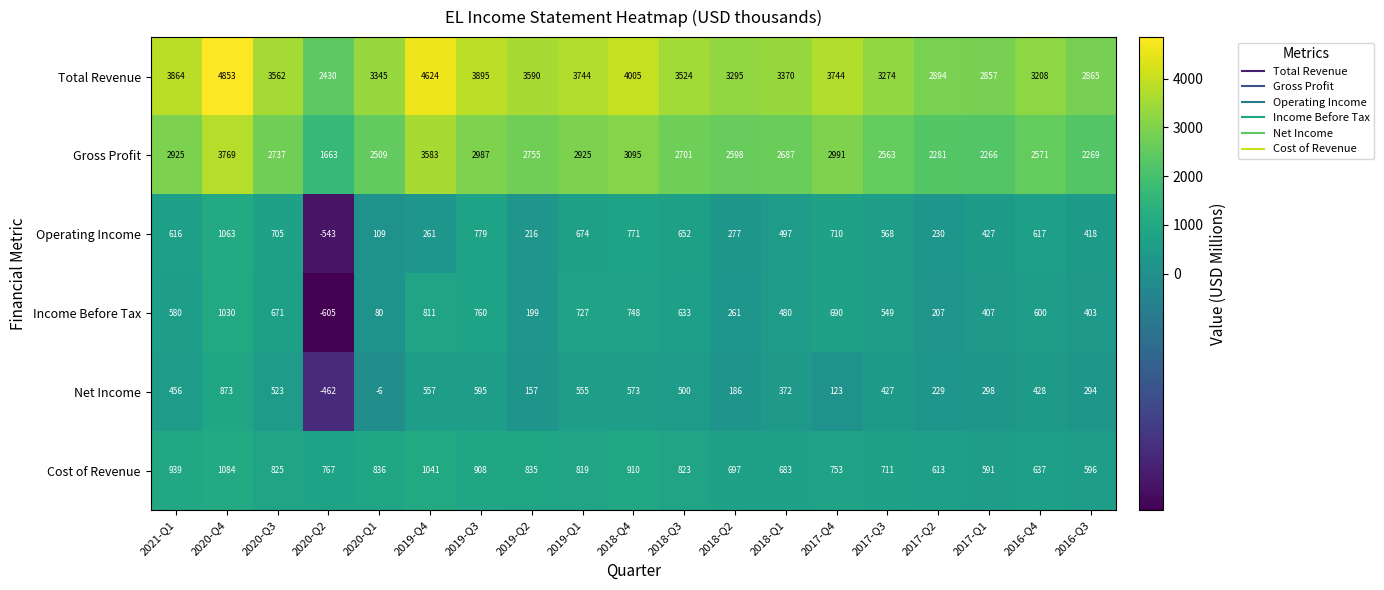

Which series has the widest spread of values?

Total Revenue